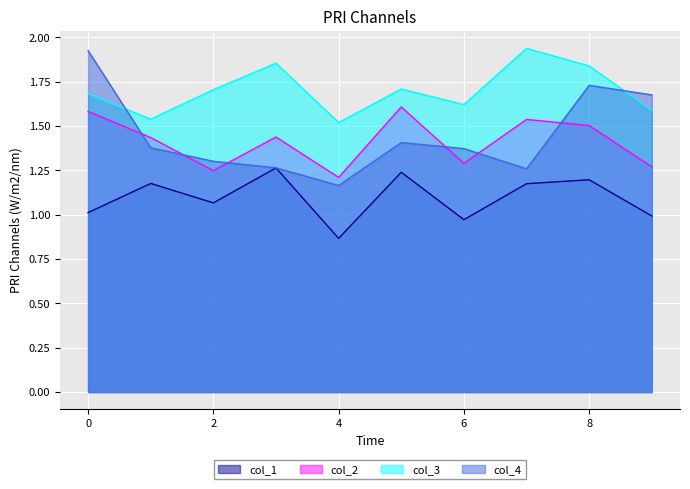

What is the smallest value displayed?

0.9